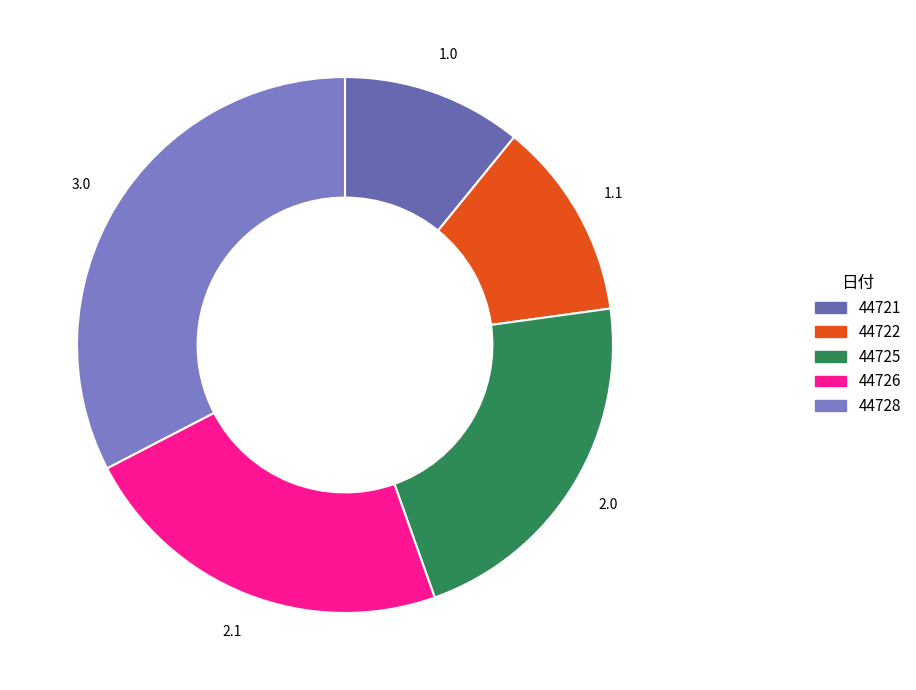

Count the number of slices in the pie.

5